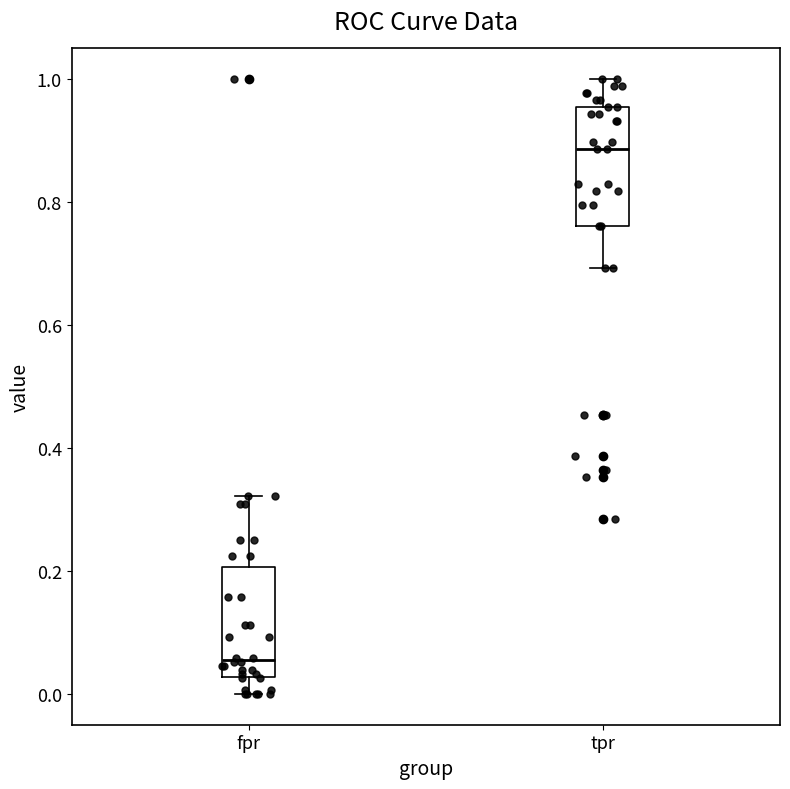

Reading left to right, read every box against the y-axis: the position of its median line, the range the box covers, and the ends of its whiskers. The values are not printed on the chart, so give them approximately, as read against the axis.

fpr: median 0.06, box 0.02 to 0.20, whiskers 0.00 to 0.32
tpr: median 0.88, box 0.76 to 0.96, whiskers 0.70 to 1.00